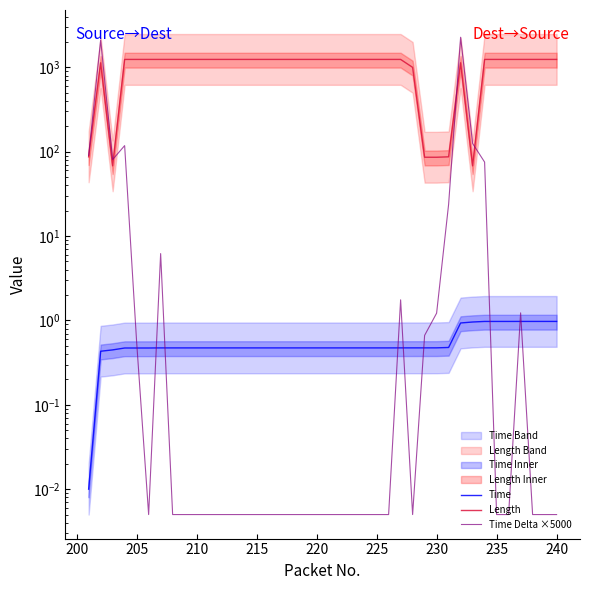

Count the number of categories in the chart.

40